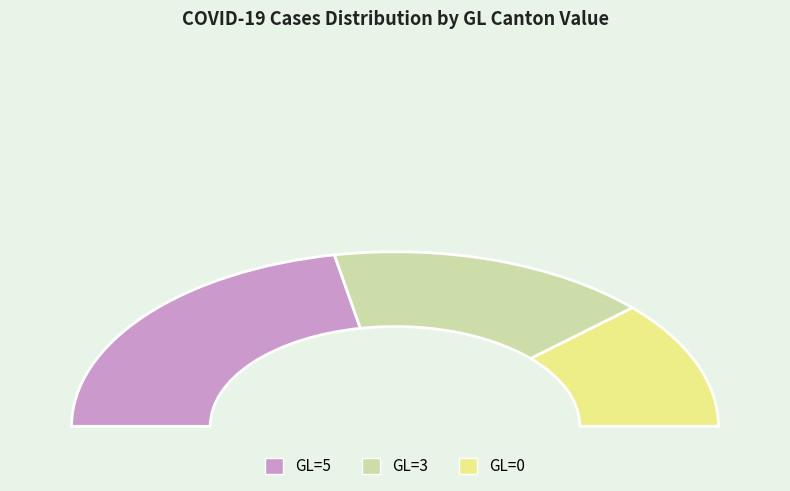

Which has a higher value, 0 or 5?

5